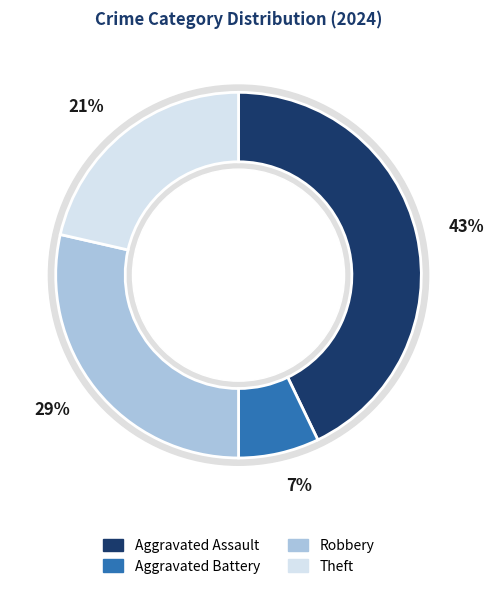

How many slices are in this pie chart?

4